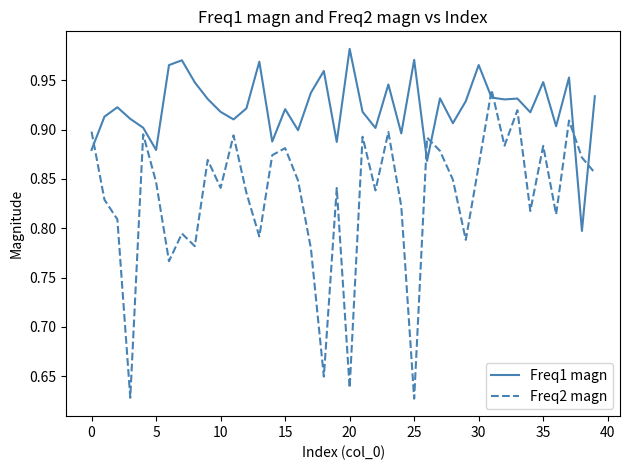

What is the sum of all Freq2 magn values?

33.2